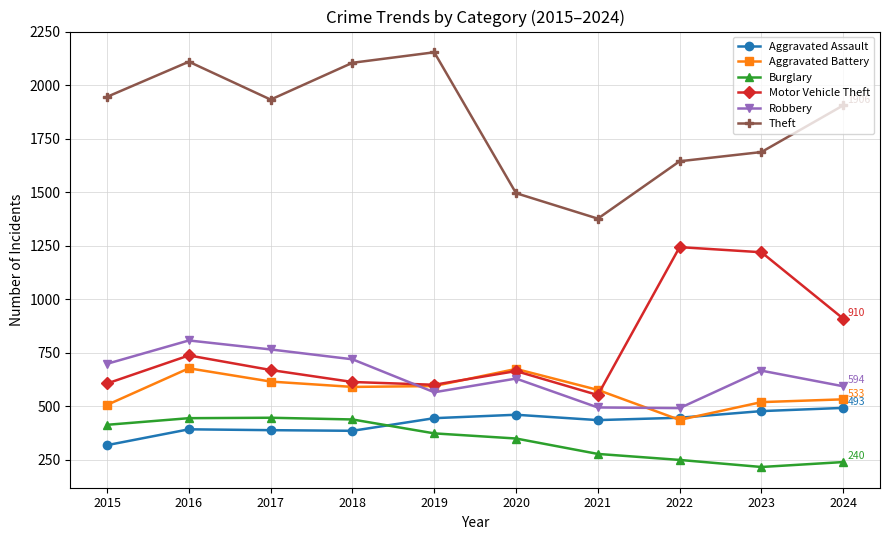

Which series has the largest range (max minus min)?

Theft